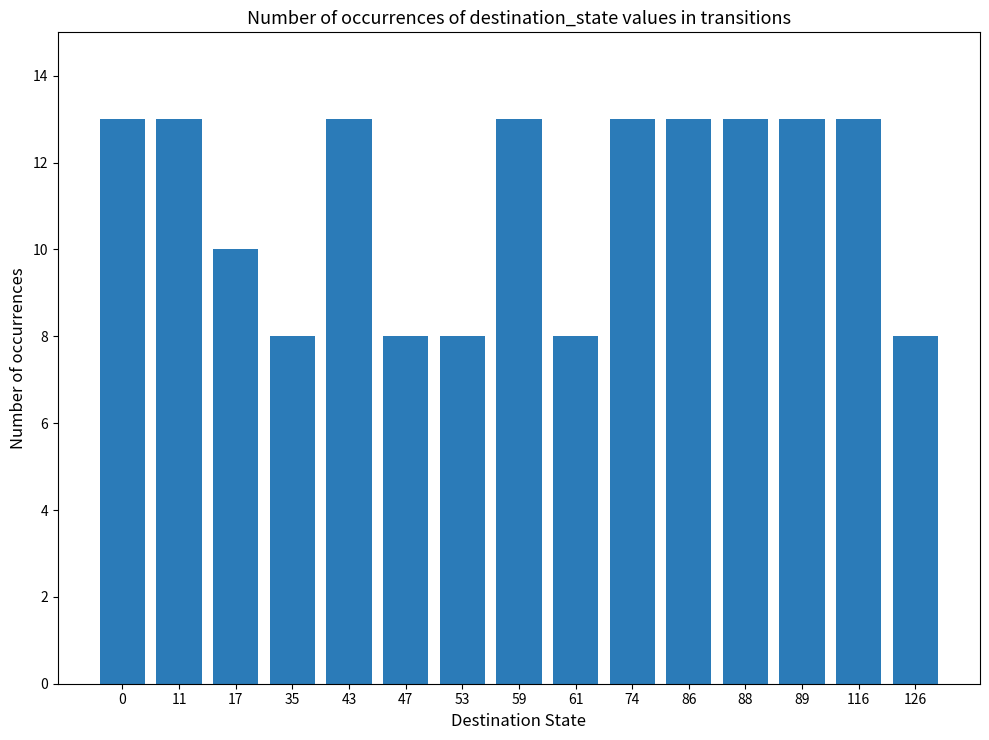

What is the value of the 2nd bar from the left?

13